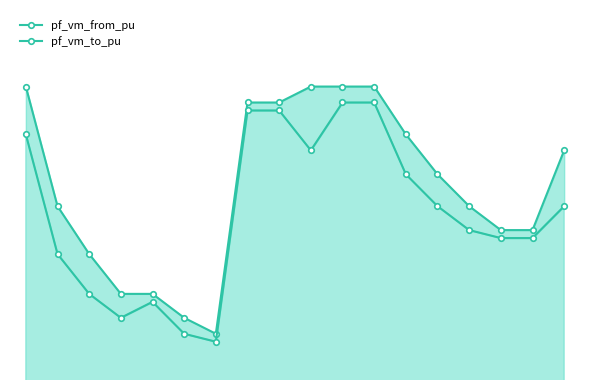

At which label does pf_vm_to_pu reach its minimum?

6